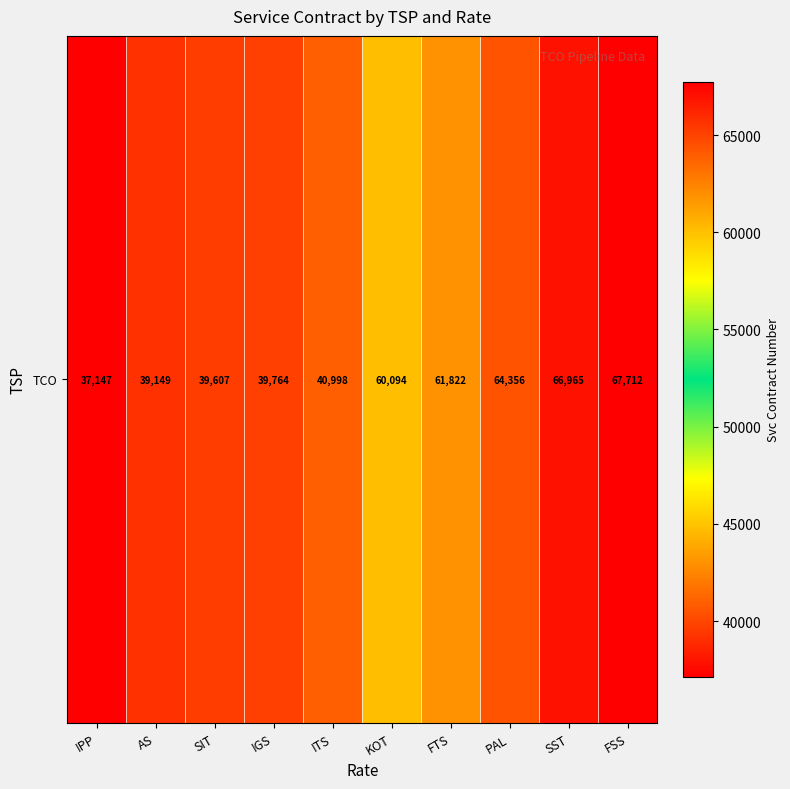

Rank the categories by value from highest to lowest.

FSS, SST, PAL, FTS, KOT, ITS, IGS, SIT, AS, IPP